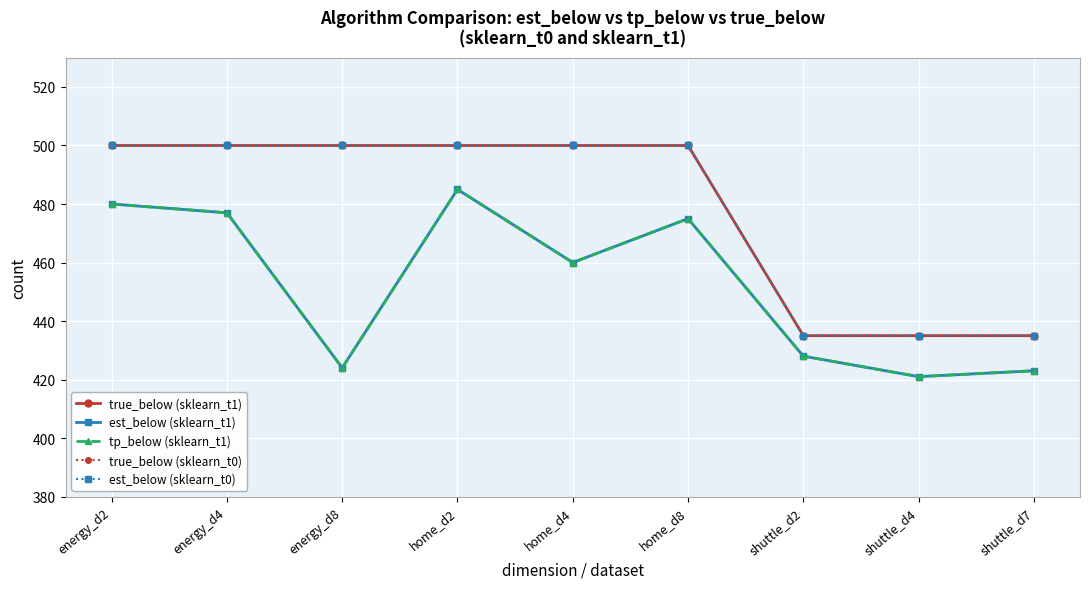

True or false: tp_below (sklearn_t1) and est_below (sklearn_t1) intersect in this chart.

False